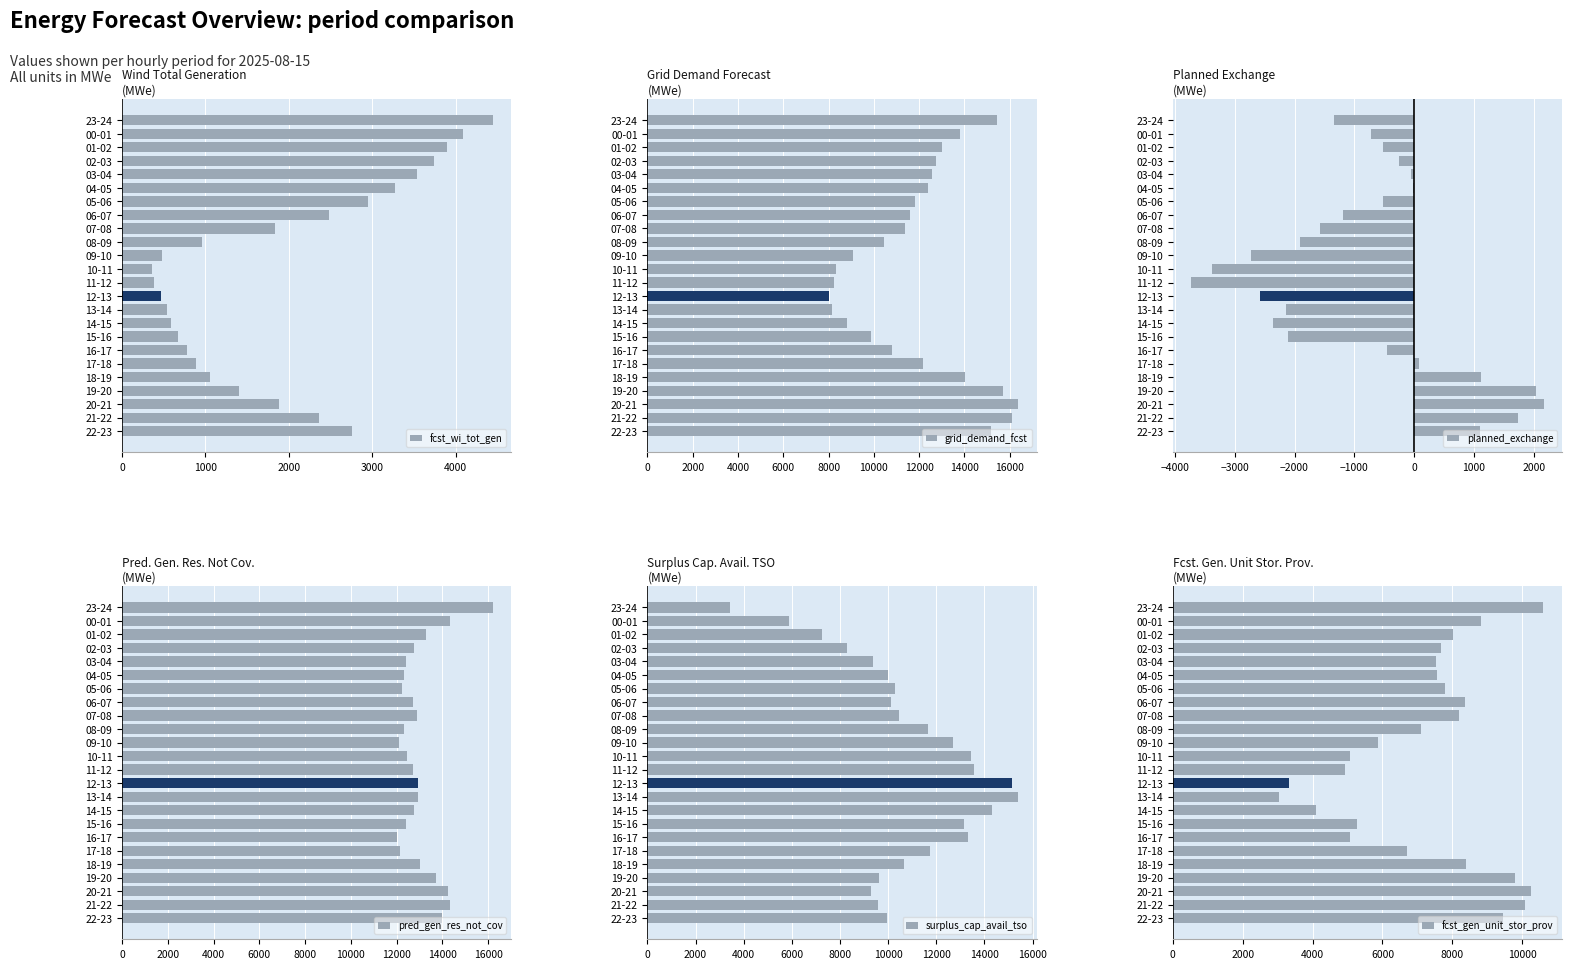

How many distinct data groups are displayed?

6